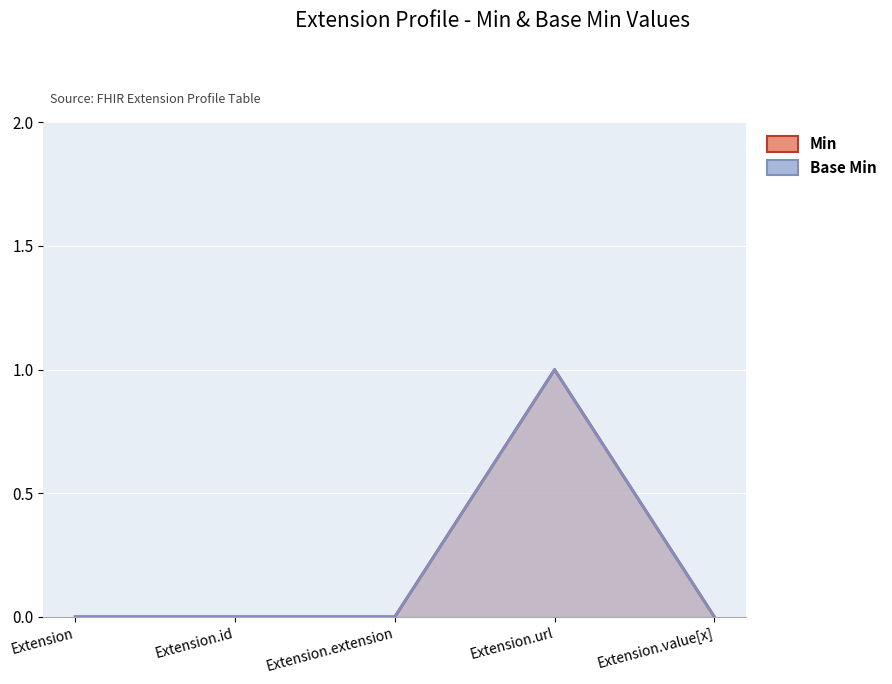

Count the number of data series in this chart.

2